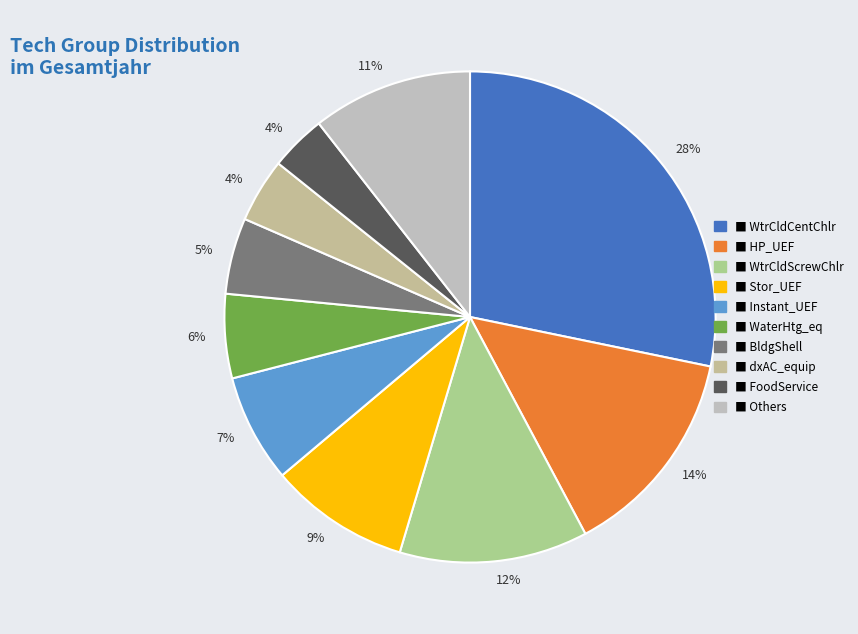

How many slices are in this pie chart?

10